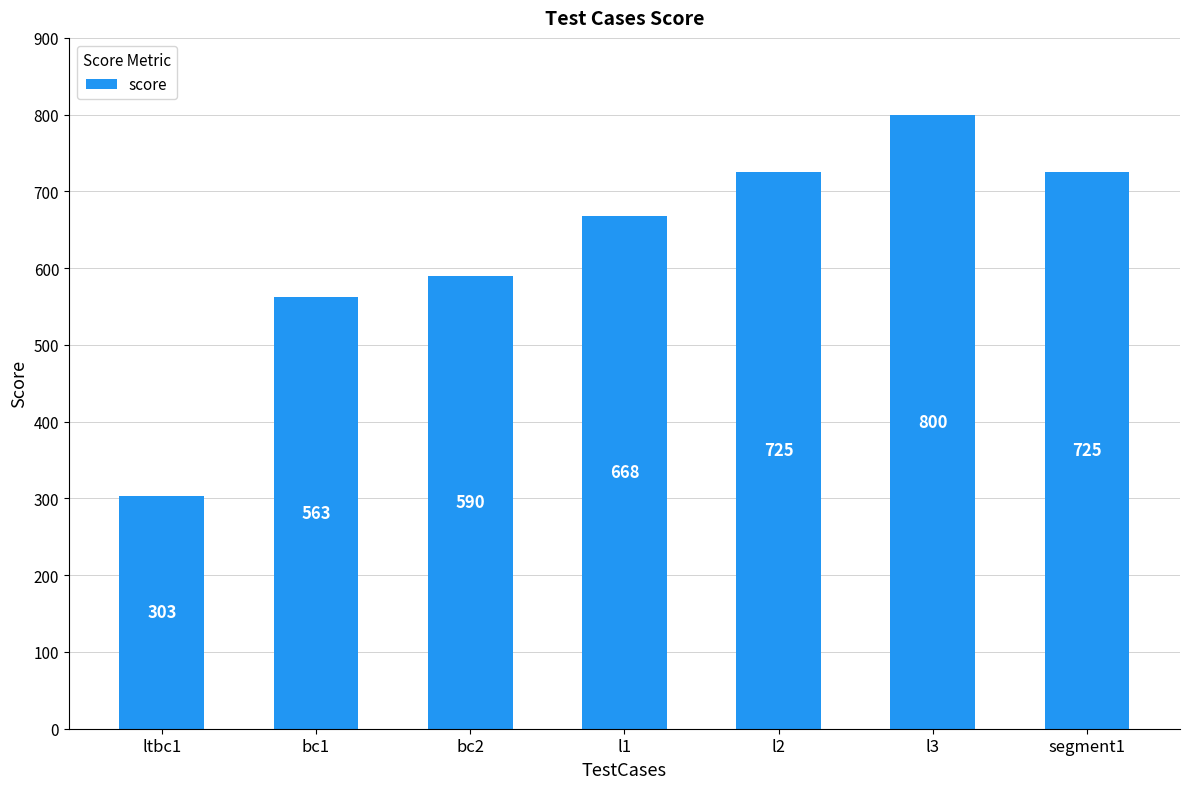

Are the bars horizontal?

No